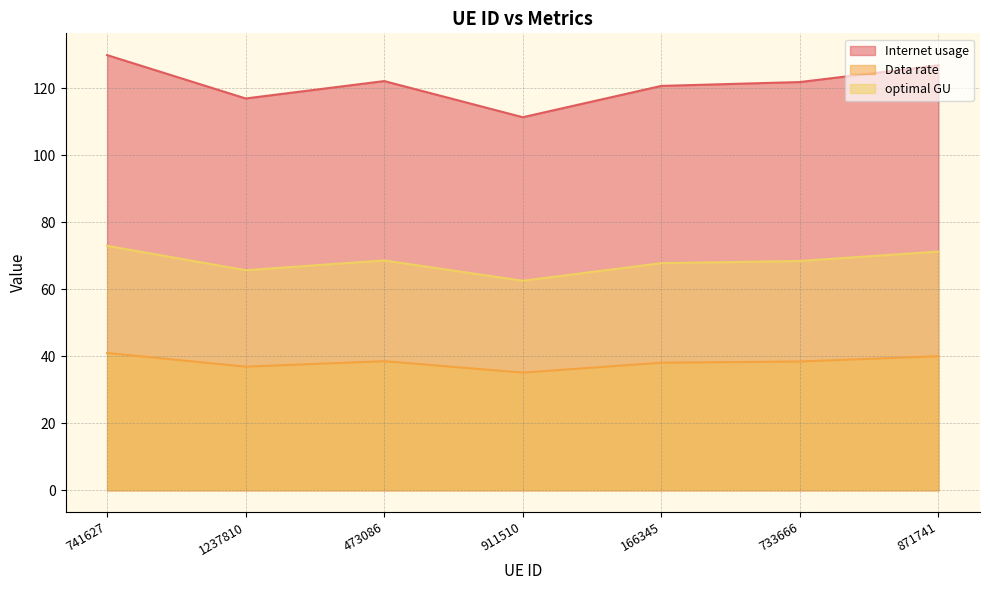

Is it true that optimal GU equals 19.9 at 741627?

False